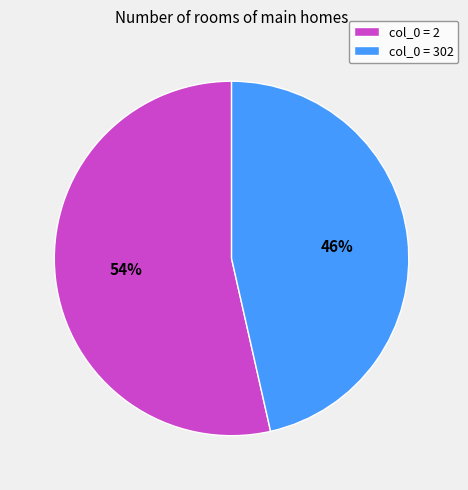

Which slice is the smallest?

col_0 = 302